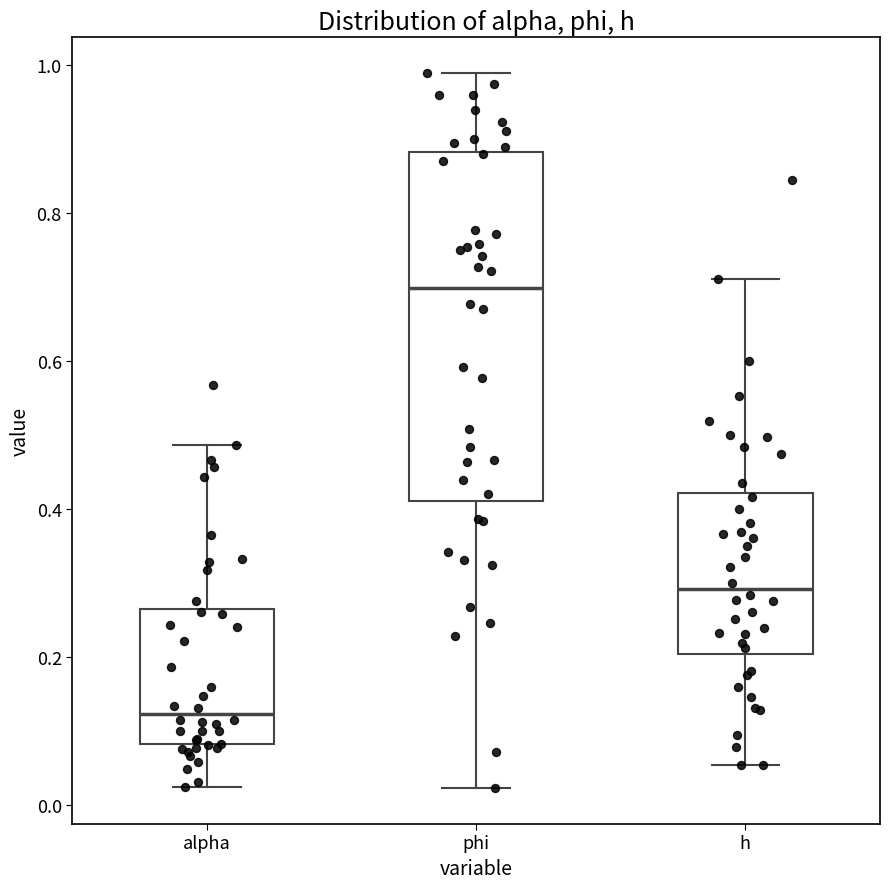

Comparing the boxes themselves (not the whiskers), which one is the tallest?

phi